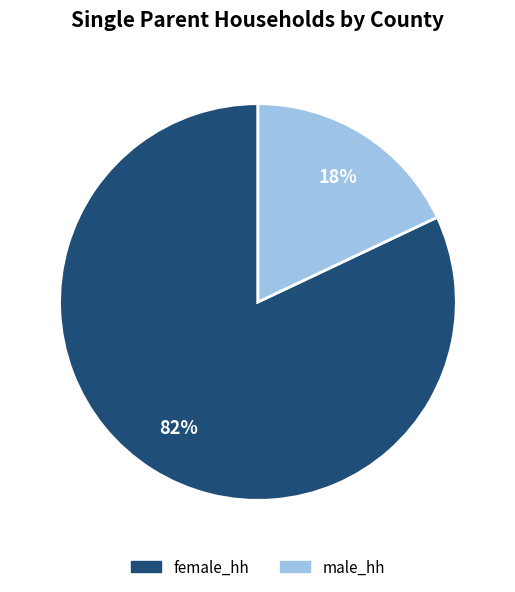

Which category has the biggest portion of the pie?

female_hh